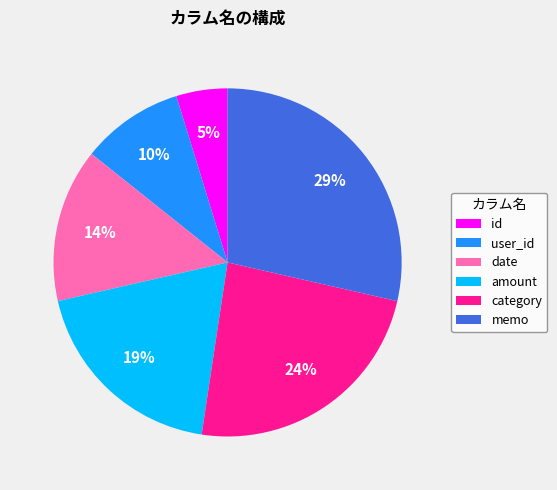

The memo slice represents 29% of the pie. True or false?

True